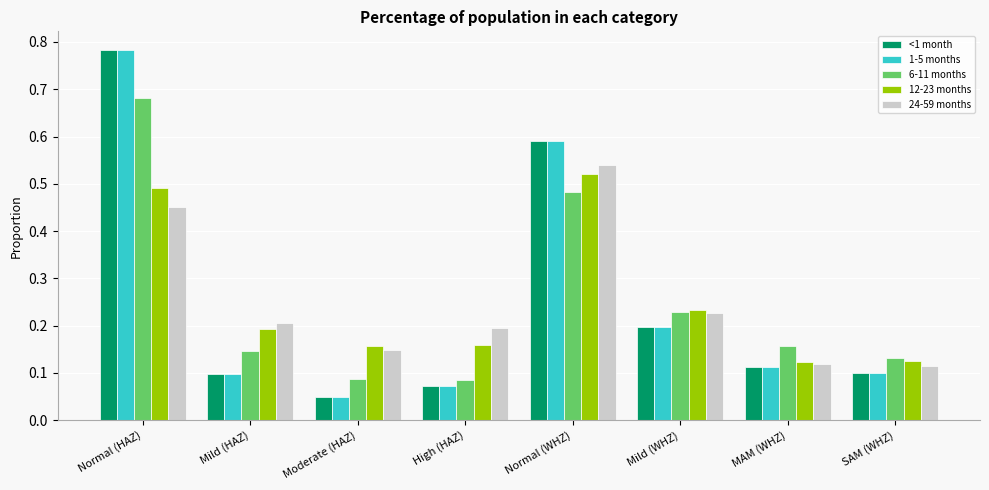

The value of 6-11 months at High (HAZ) is 0.0. True or false?

False